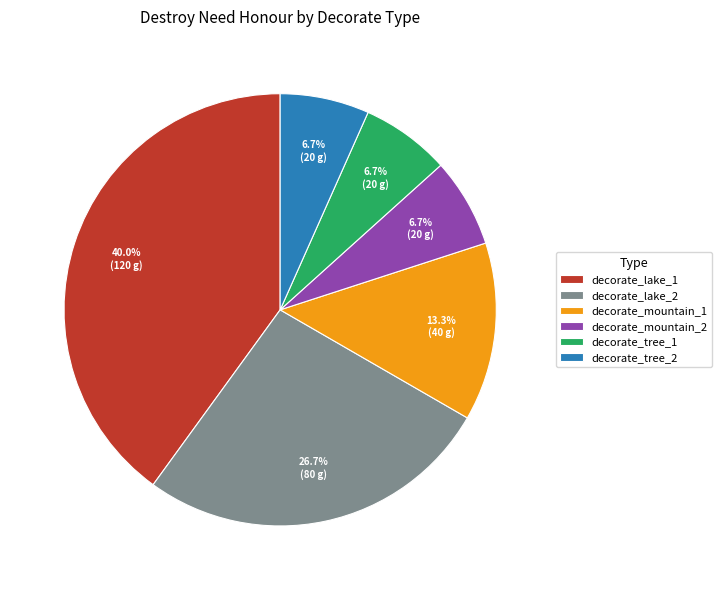

To the nearest percent, what is the combined percentage of decorate_lake_1 and decorate_lake_2?

67%